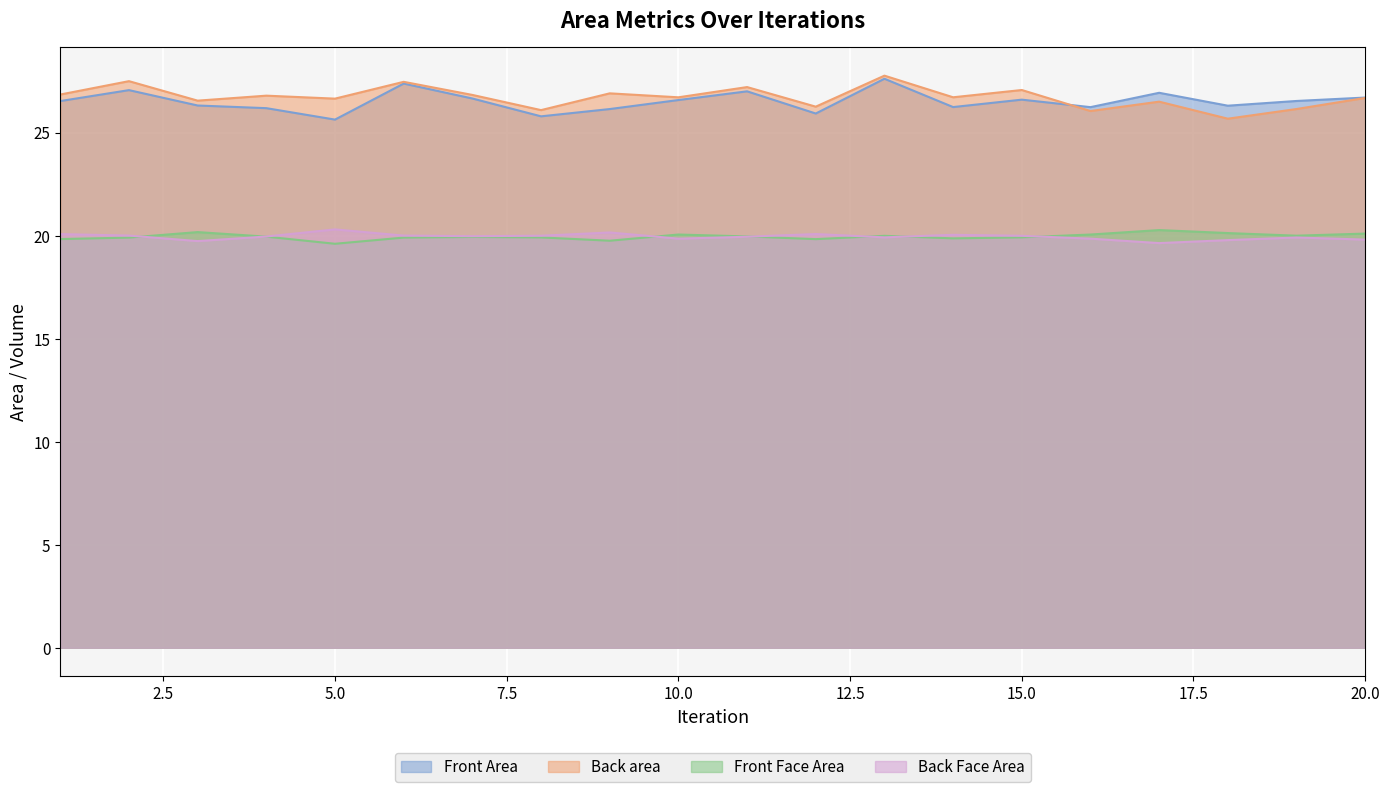

True or false: Back Face Area has a value of 19.9 at 7.

True